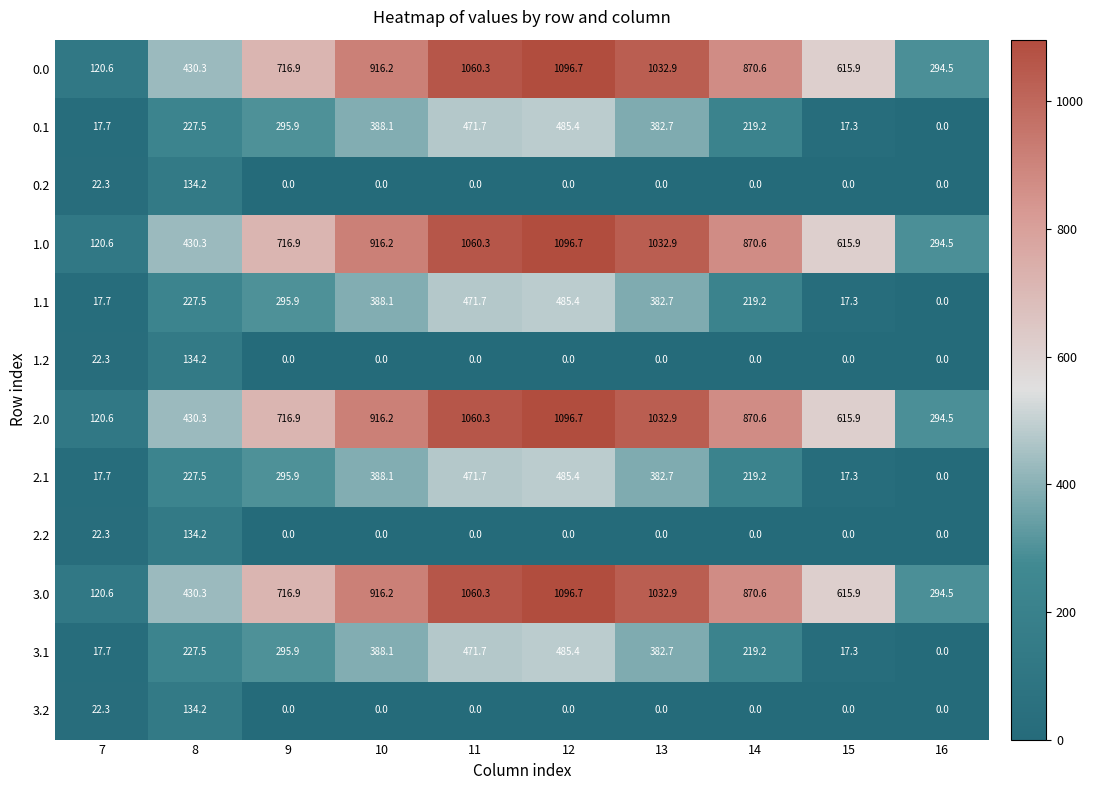

True or false: 2.0 has a value of 1841.6 at 11.

False